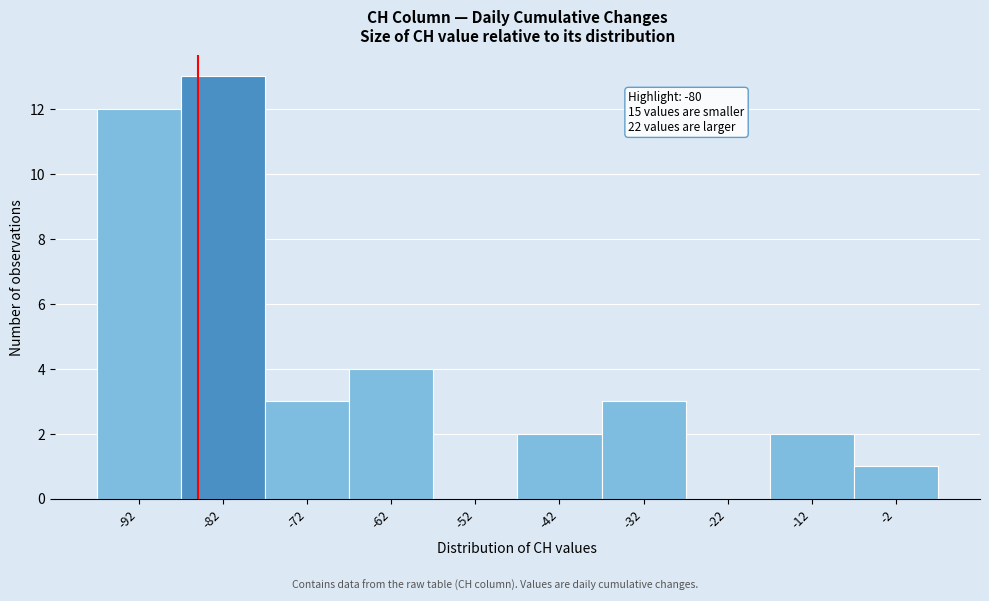

Reading left to right, what are all the values shown in this chart?

-92=12	-82=13	-72=3	-62=4	-52=0	-42=2	-32=3	-22=0	-12=2	-2=1